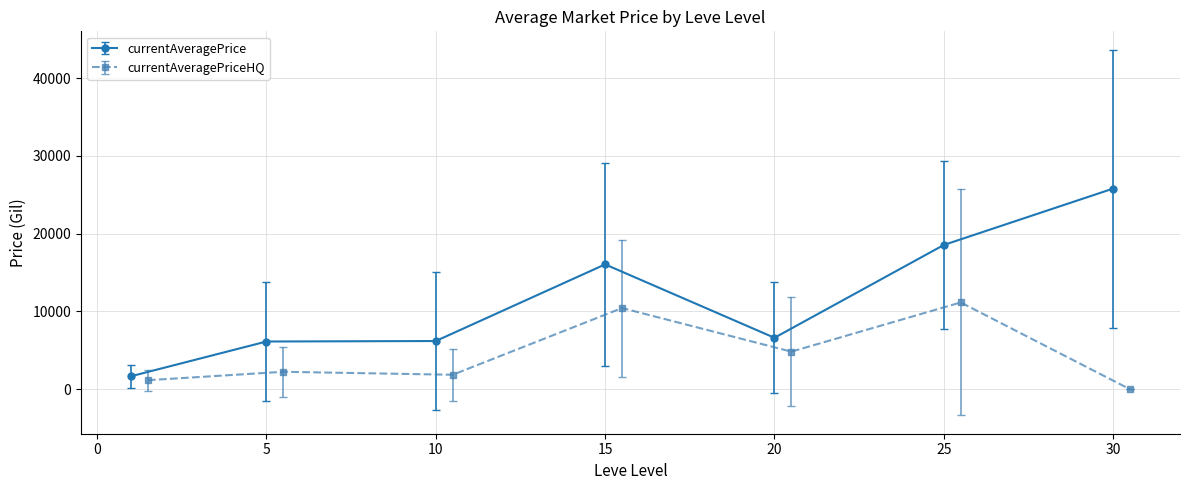

What is the maximum value for currentAveragePrice?

25792.8